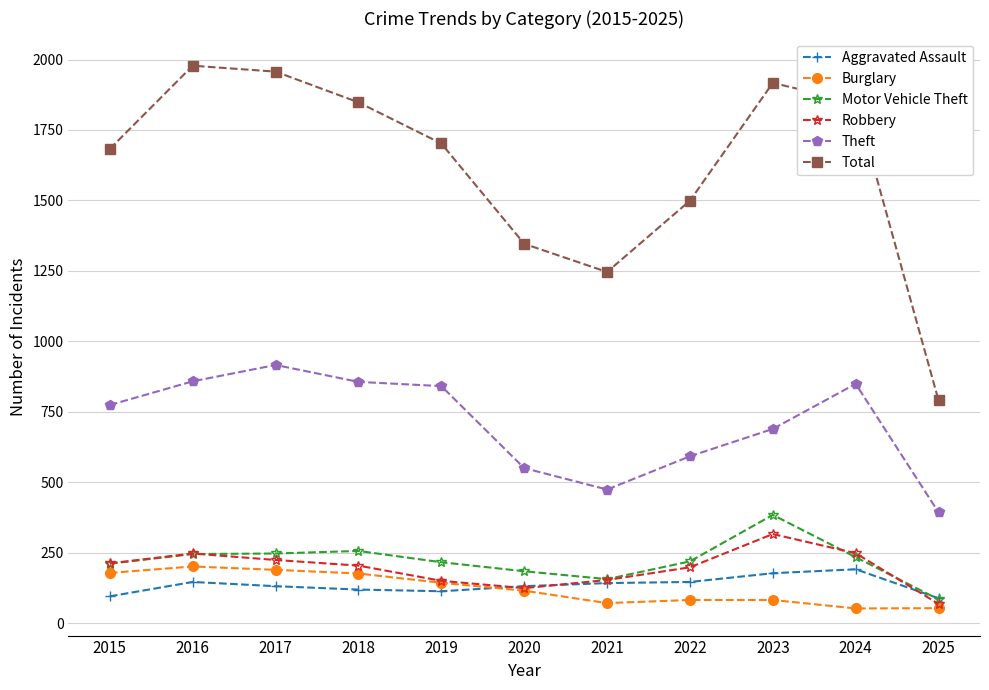

At which label does Robbery reach its peak?

2023